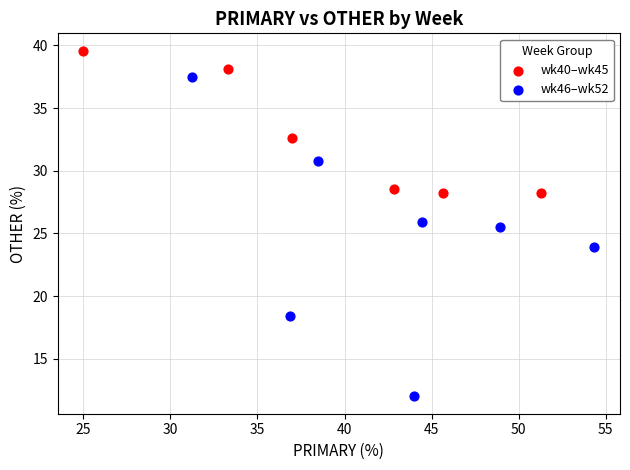

Which series has the largest Y range (max minus min)?

wk46–wk52